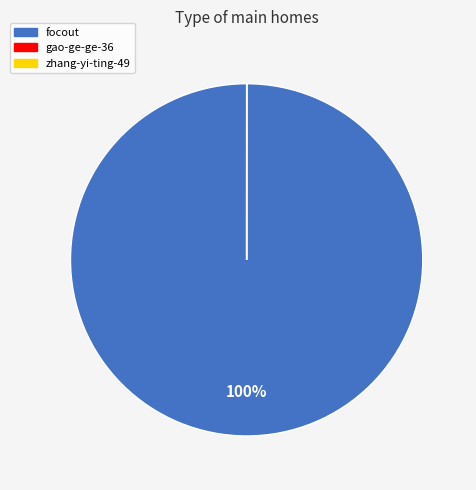

Is there any slice that represents more than half of the pie?

Yes